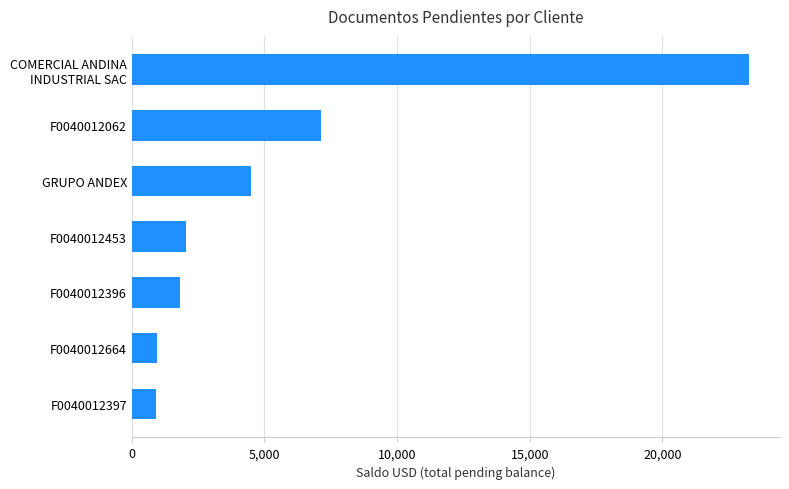

Where is the data nearest to the value 12088?

F0040012062